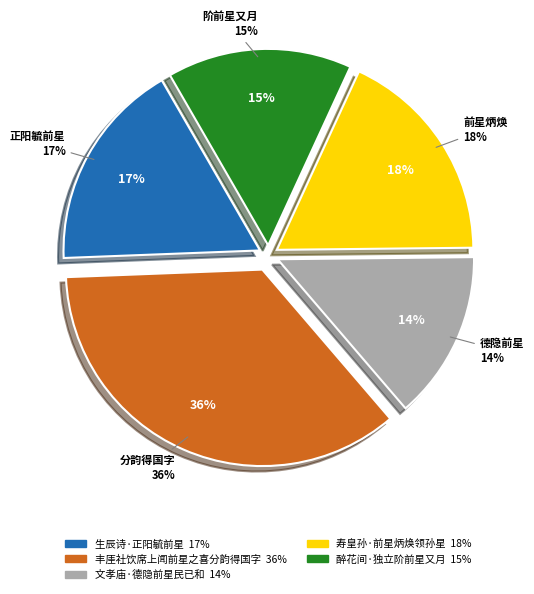

To the nearest percent, what percentage of the pie is 寿皇孙·前星炳焕领孙星?

18%